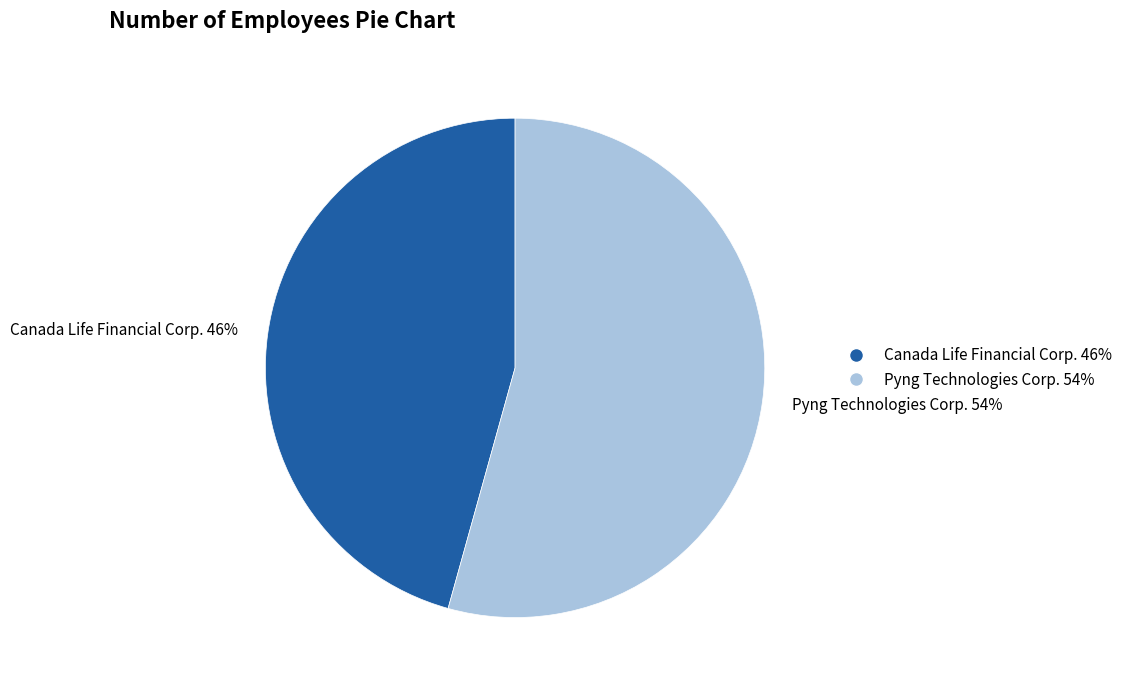

Is it true that Canada Life Financial Corp. 46% is 32% of the pie?

False